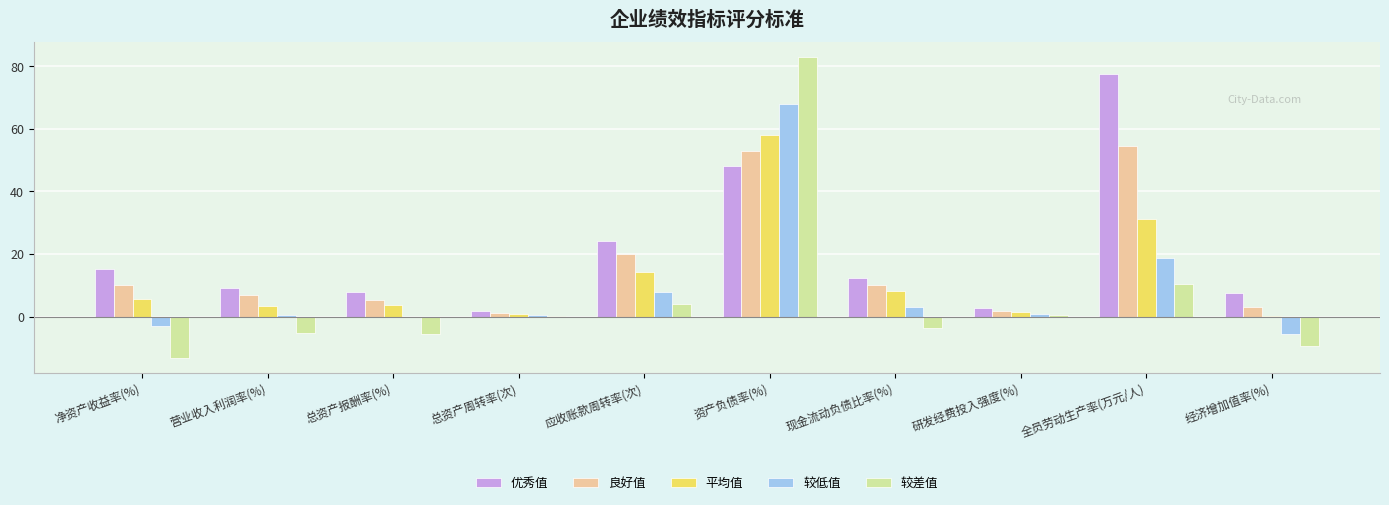

What is the average value of the 优秀值 series?

20.6